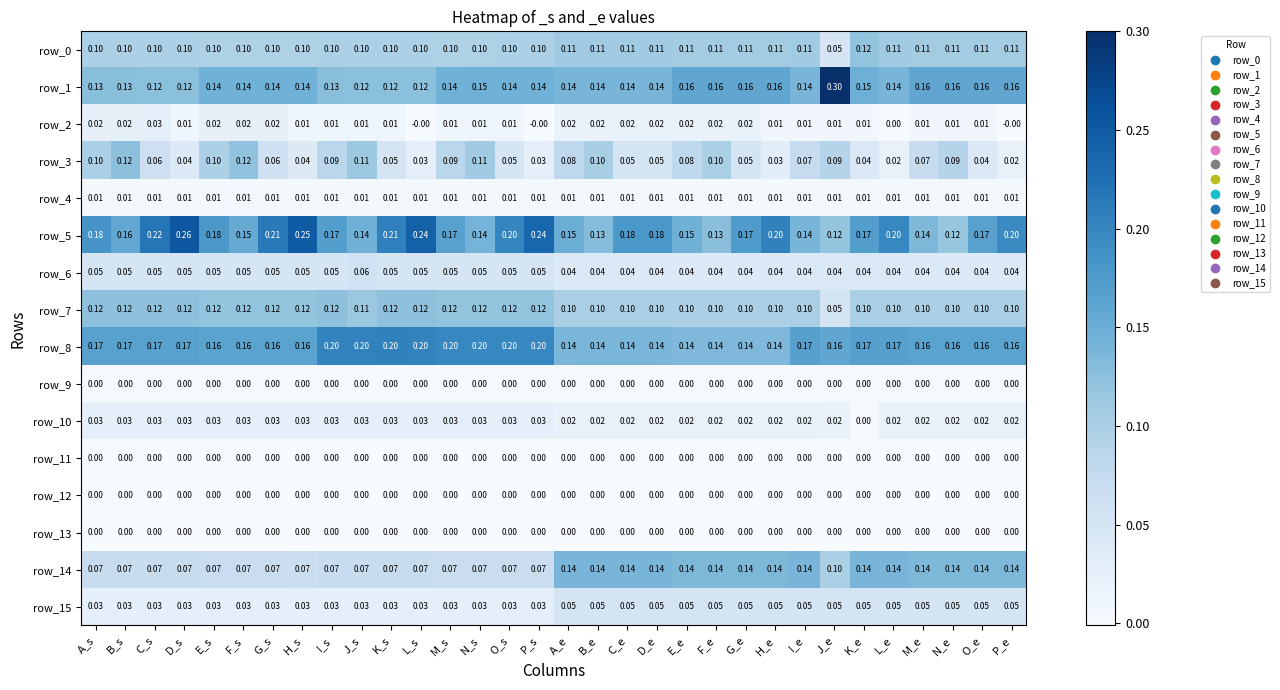

At which category does the chart reach its peak across all series?

J_e